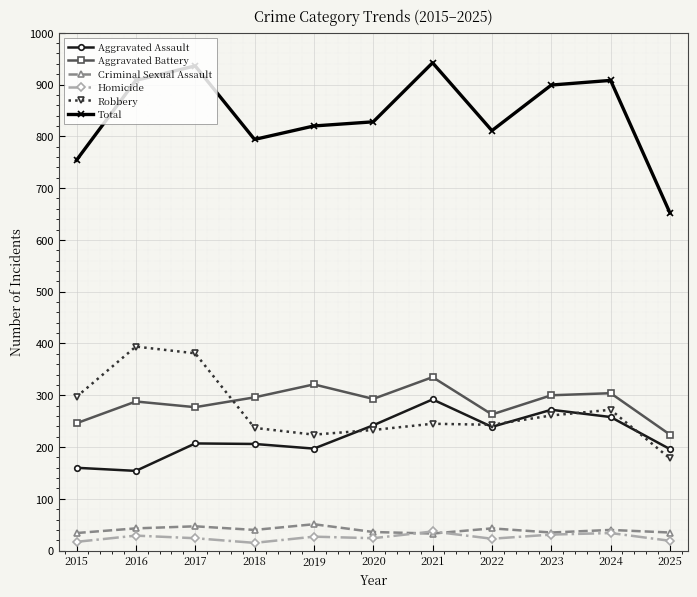

Which series changed the most between 2019 and 2021?

Total